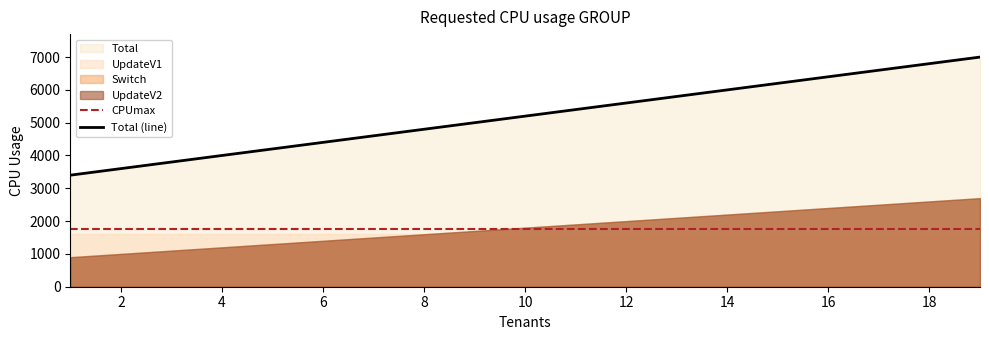

The value of CPUmax at 2 is 1750. True or false?

True